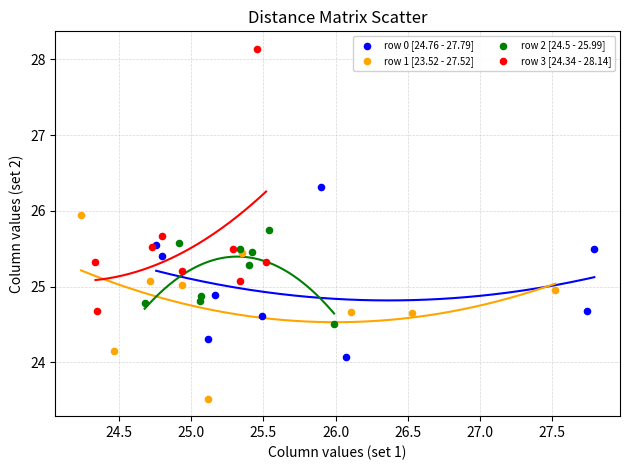

Which series has the largest Y range (max minus min)?

row 3 [24.34 - 28.14]